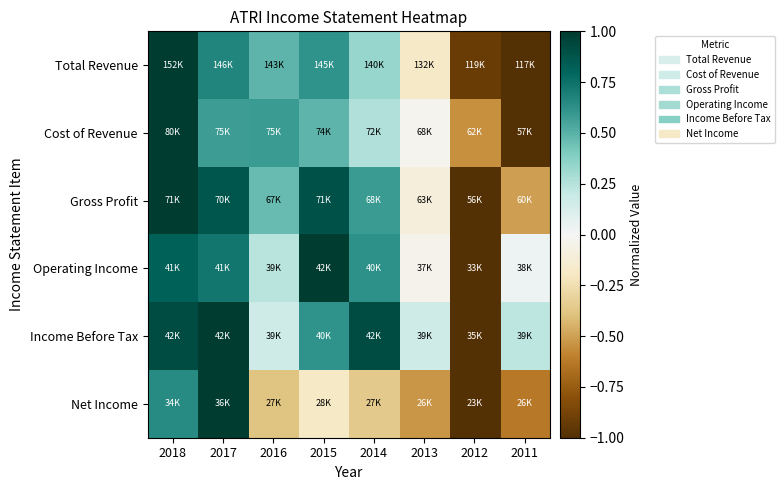

Reading left to right, extract all data points from this chart.

Total Revenue: 2018=1.0	2017=0.7	2016=0.5	2015=0.6	2014=0.3	2013=-0.2	2012=-0.9	2011=-1.0
Cost of Revenue: 2018=1.0	2017=0.6	2016=0.6	2015=0.5	2014=0.3	2013=-0.0	2012=-0.5	2011=-1.0
Gross Profit: 2018=1.0	2017=0.9	2016=0.5	2015=0.9	2014=0.6	2013=-0.1	2012=-1.0	2011=-0.5
Operating Income: 2018=0.8	2017=0.7	2016=0.2	2015=1.0	2014=0.6	2013=-0.0	2012=-1.0	2011=0.0
Income Before Tax: 2018=0.9	2017=1.0	2016=0.2	2015=0.6	2014=0.9	2013=0.2	2012=-1.0	2011=0.2
Net Income: 2018=0.6	2017=1.0	2016=-0.4	2015=-0.2	2014=-0.4	2013=-0.5	2012=-1.0	2011=-0.6